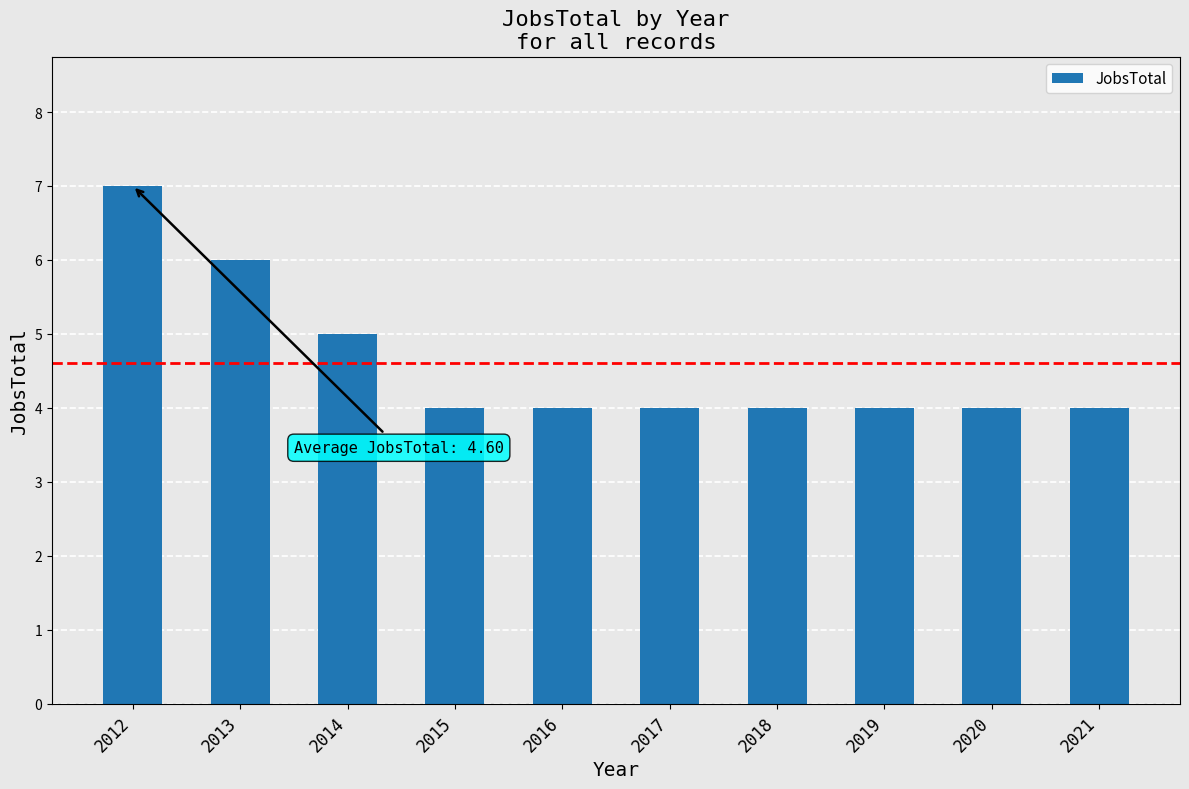

What is the change in value from 2012 to 2020?

-3